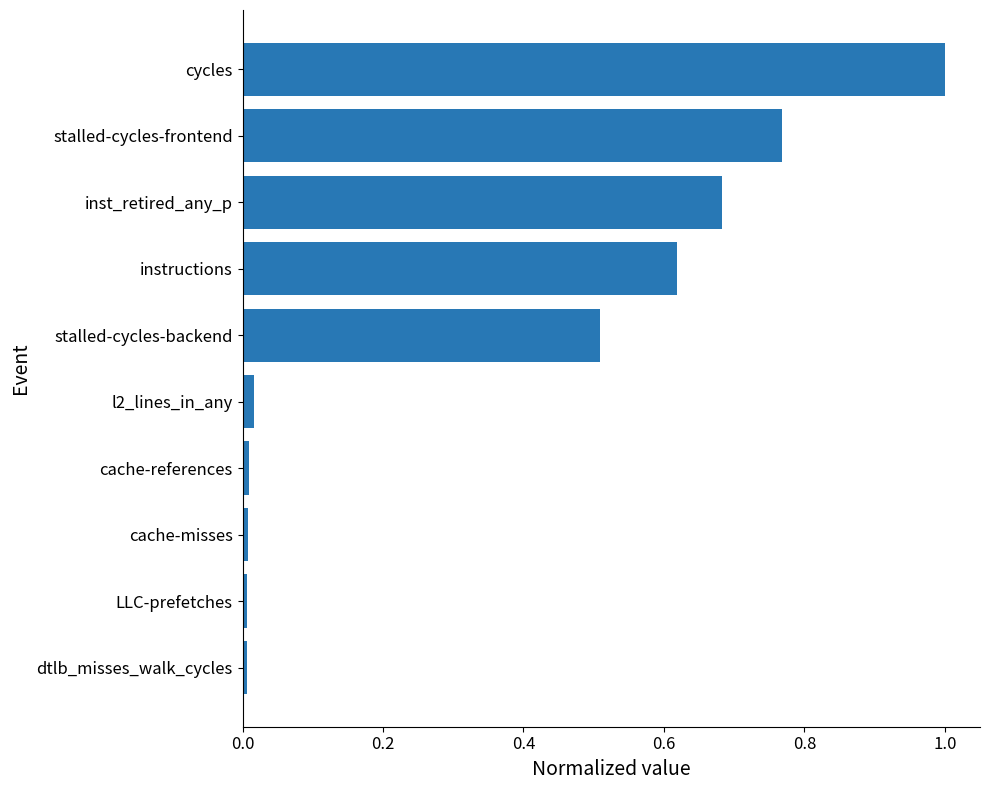

Is it true that the value at cache-misses is 0.0?

True